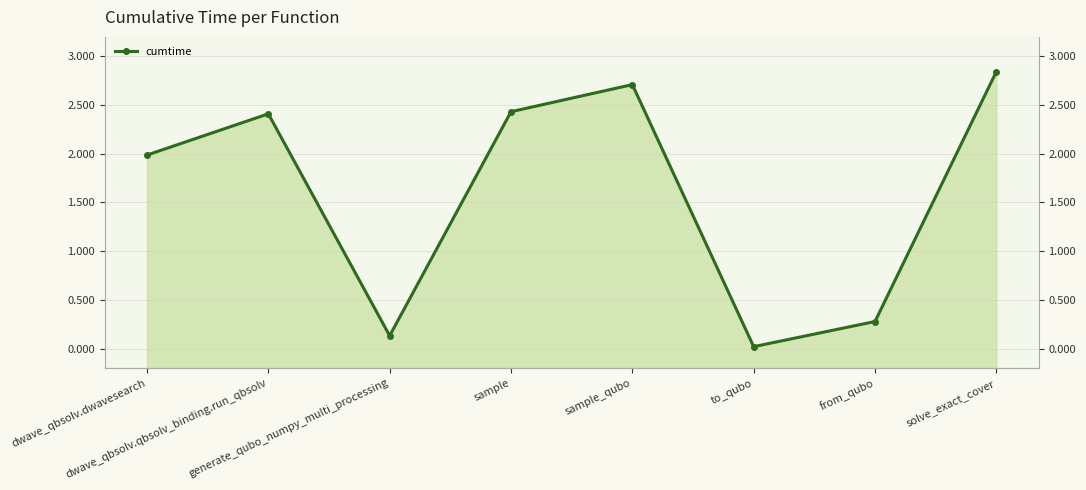

What is the approximate value at generate_qubo_numpy_multi_processing?

0.1